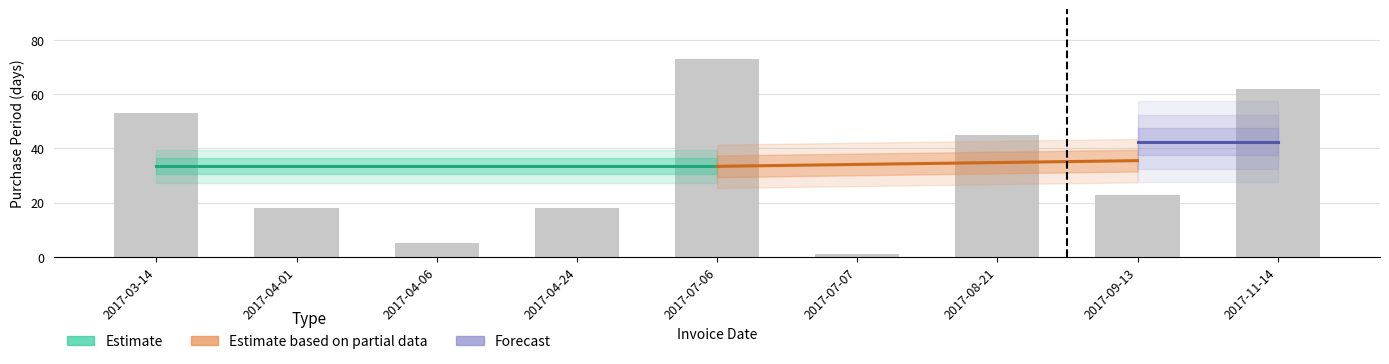

What is the label of the 1st bar from the right?

2017-11-14